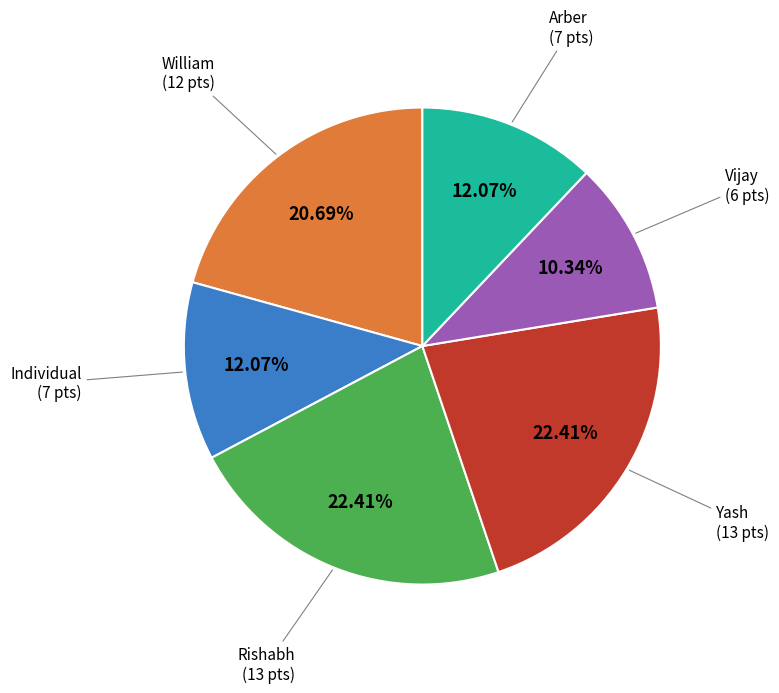

Is there any slice that represents more than half of the pie?

No